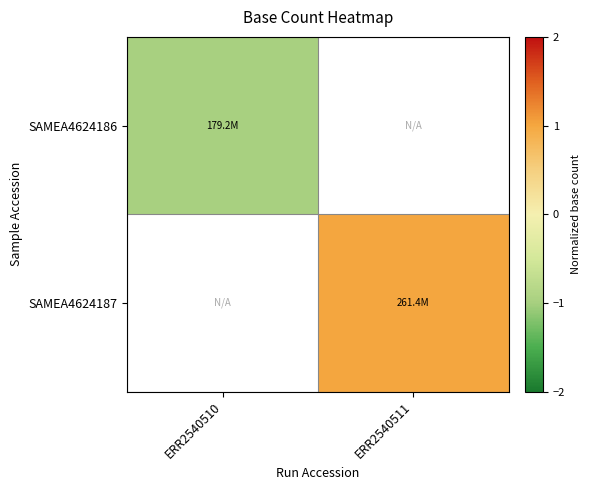

At how many categories does at least one series exceed 0?

1